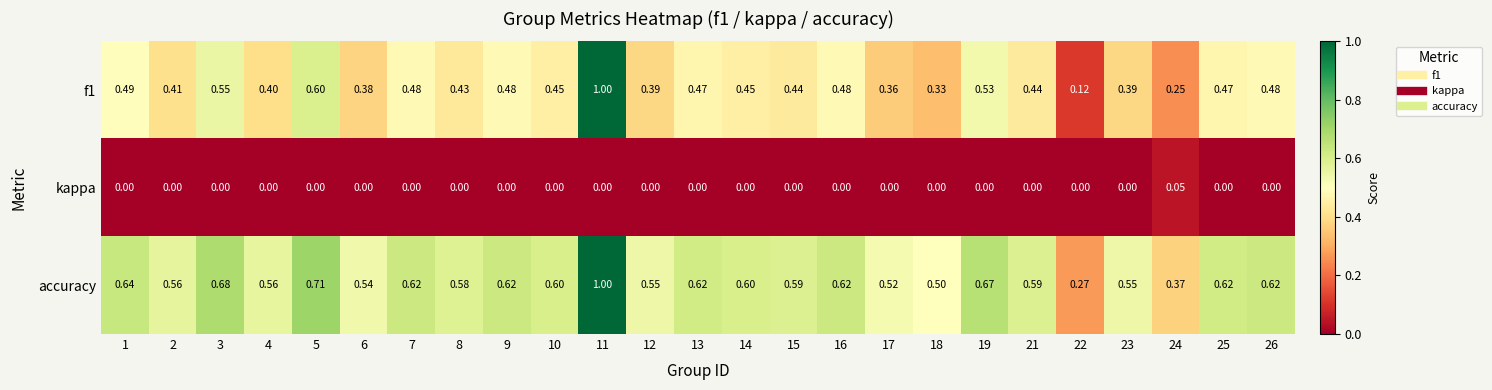

Is the value of kappa at 23 greater than the value of accuracy at 14?

No